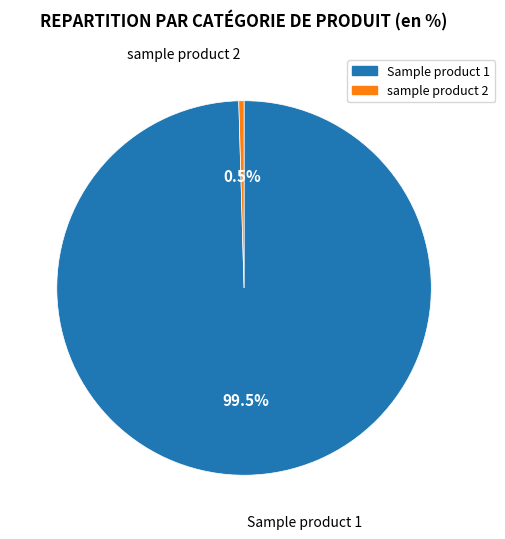

What percentage is NOT represented by sample product 2?

99.5%